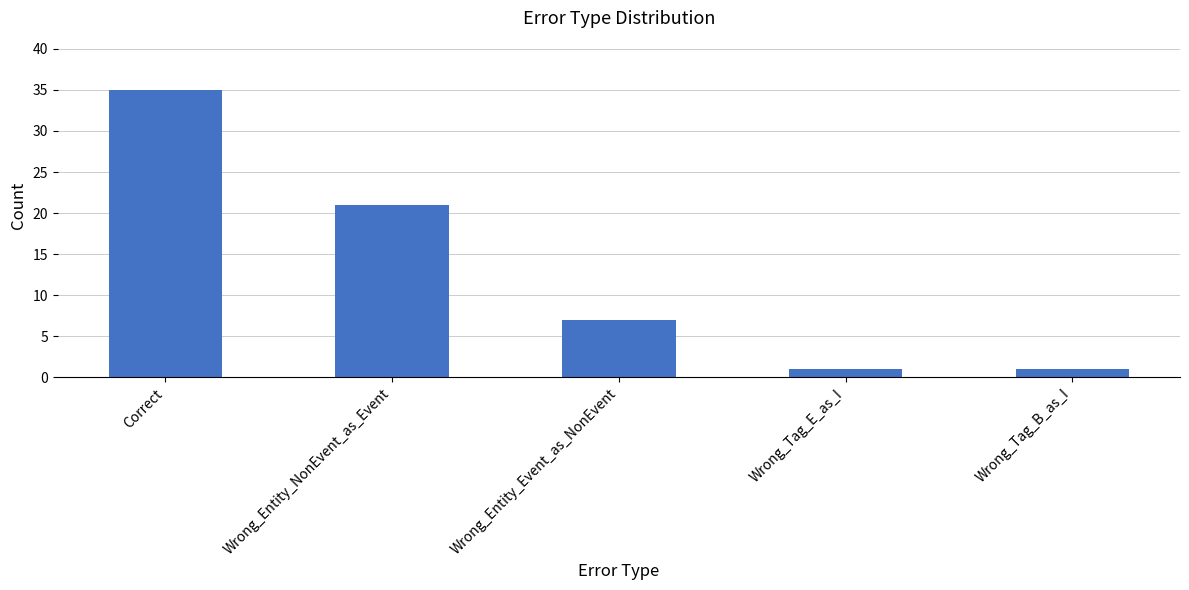

What is the maximum value shown in the chart?

35